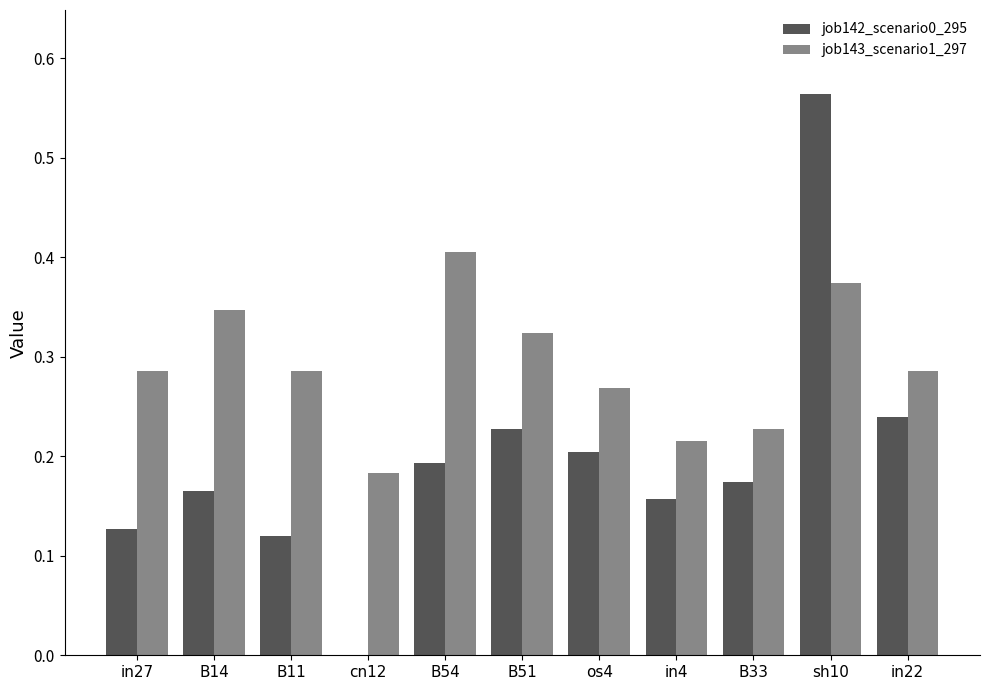

The job142_scenario0_295 series shows 0.2 at B14. True or false?

True